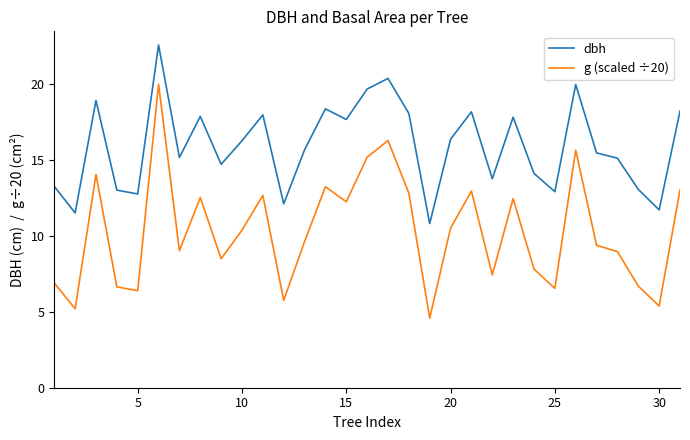

Which series has the largest total across all categories?

dbh